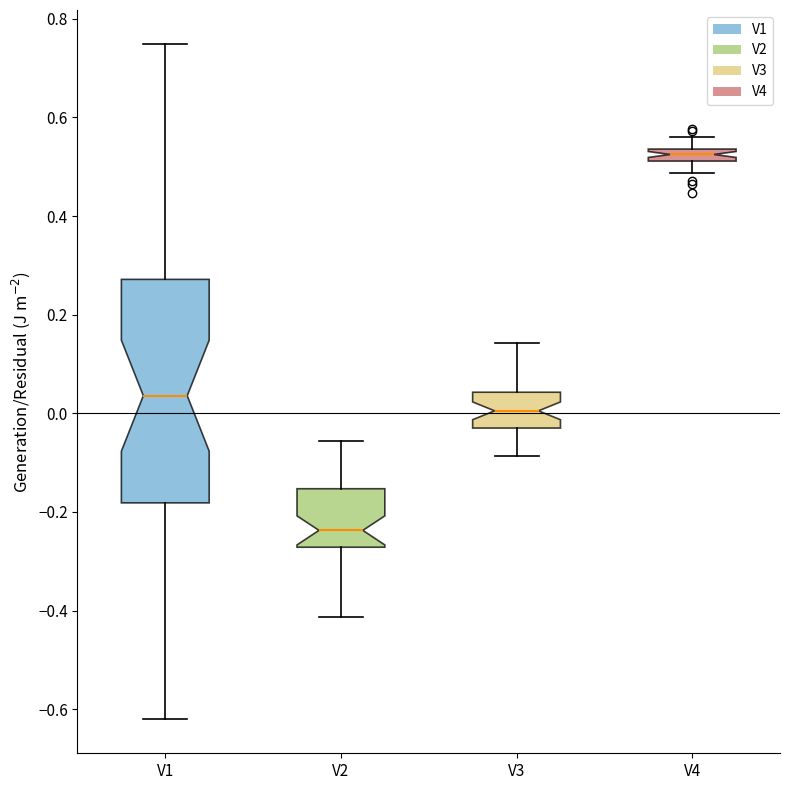

Which box has the highest median line?

V4